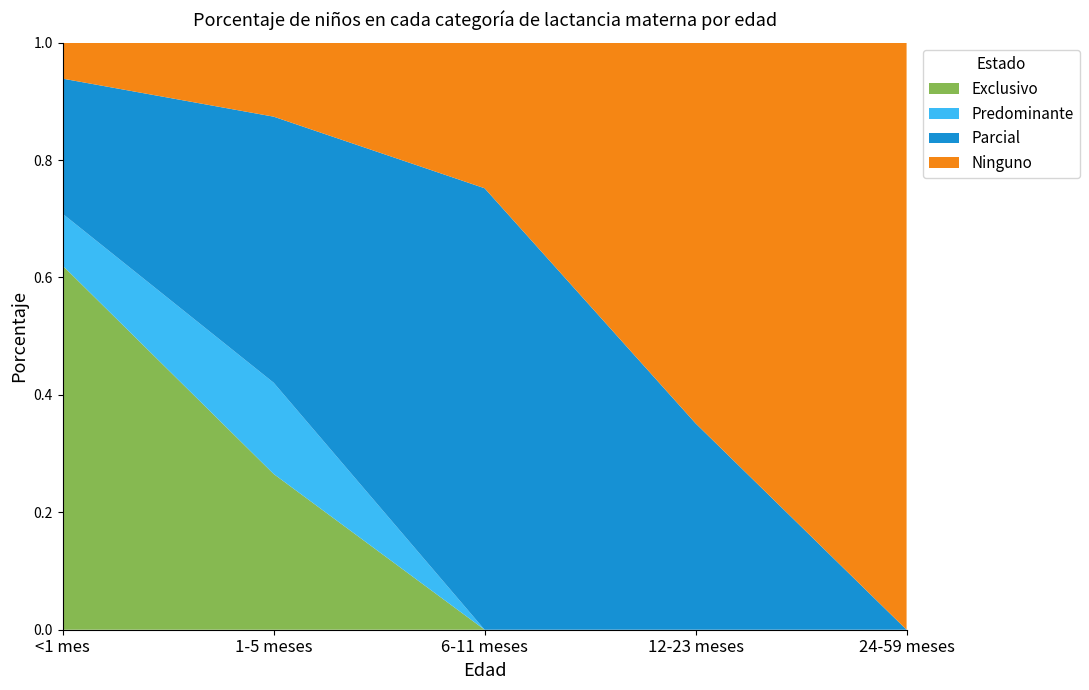

Reading left to right, transcribe all the data shown in this chart.

Exclusivo: <1 mes=0.6	1-5 meses=0.3	6-11 meses=0.0	12-23 meses=0.0	24-59 meses=0.0
Predominante: <1 mes=0.1	1-5 meses=0.2	6-11 meses=0.0	12-23 meses=0.0	24-59 meses=0.0
Parcial: <1 mes=0.2	1-5 meses=0.5	6-11 meses=0.8	12-23 meses=0.4	24-59 meses=0.0
Ninguno: <1 mes=0.1	1-5 meses=0.1	6-11 meses=0.2	12-23 meses=0.6	24-59 meses=1.0